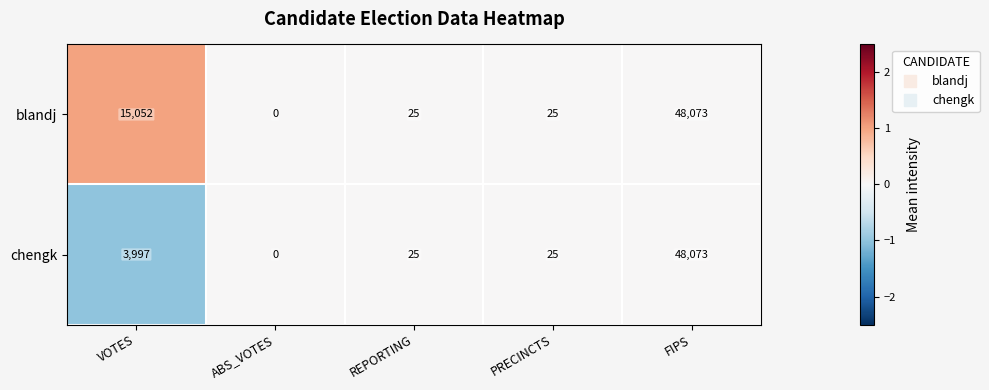

At VOTES, list the series in order from smallest to largest.

chengk, blandj